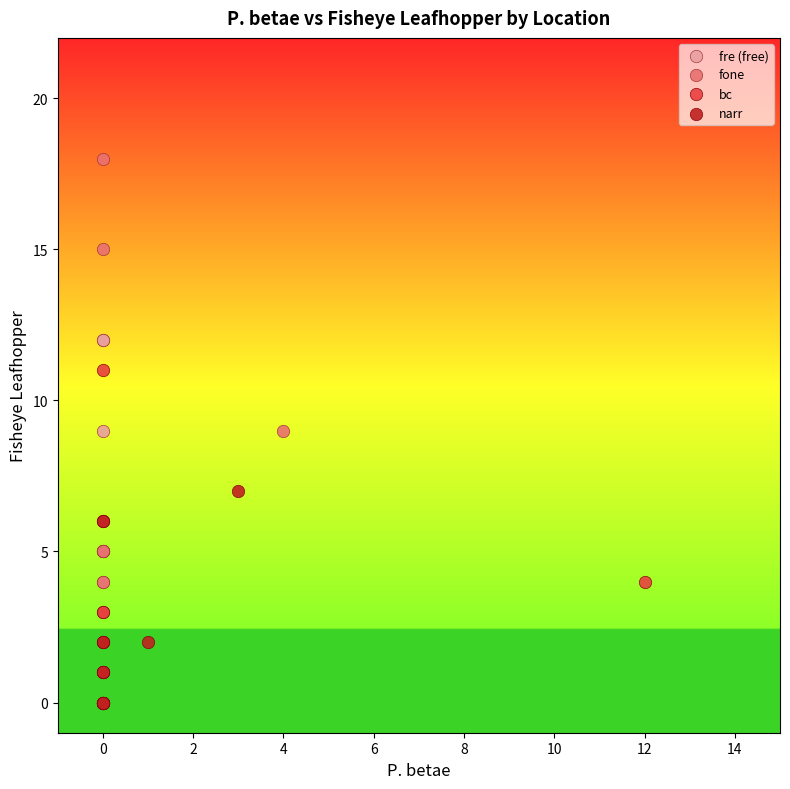

What are all the series names shown in the legend?

fre (free), fone, bc, narr